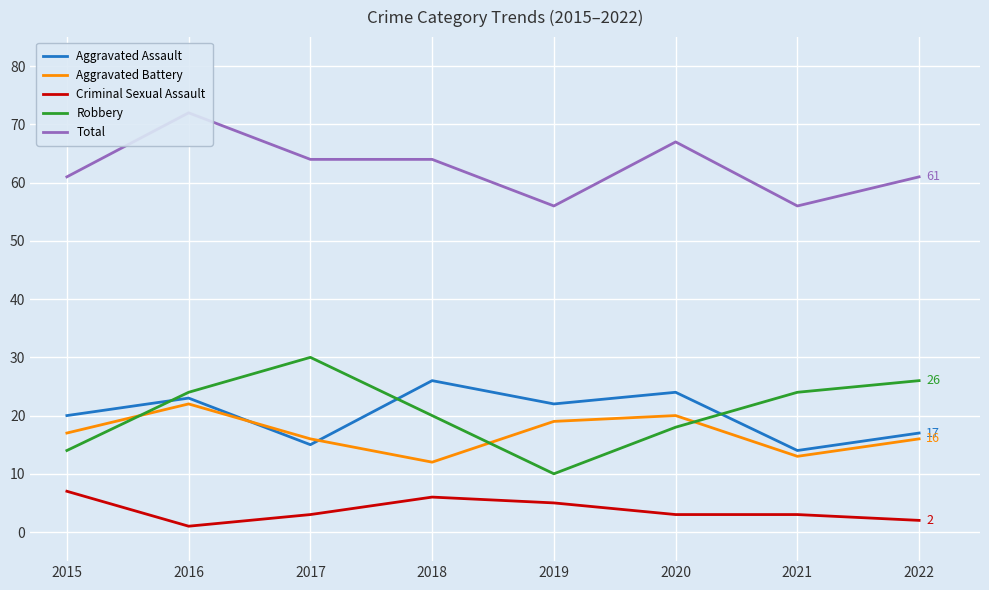

What is the sum of the Total values at 2017 and 2019?

120